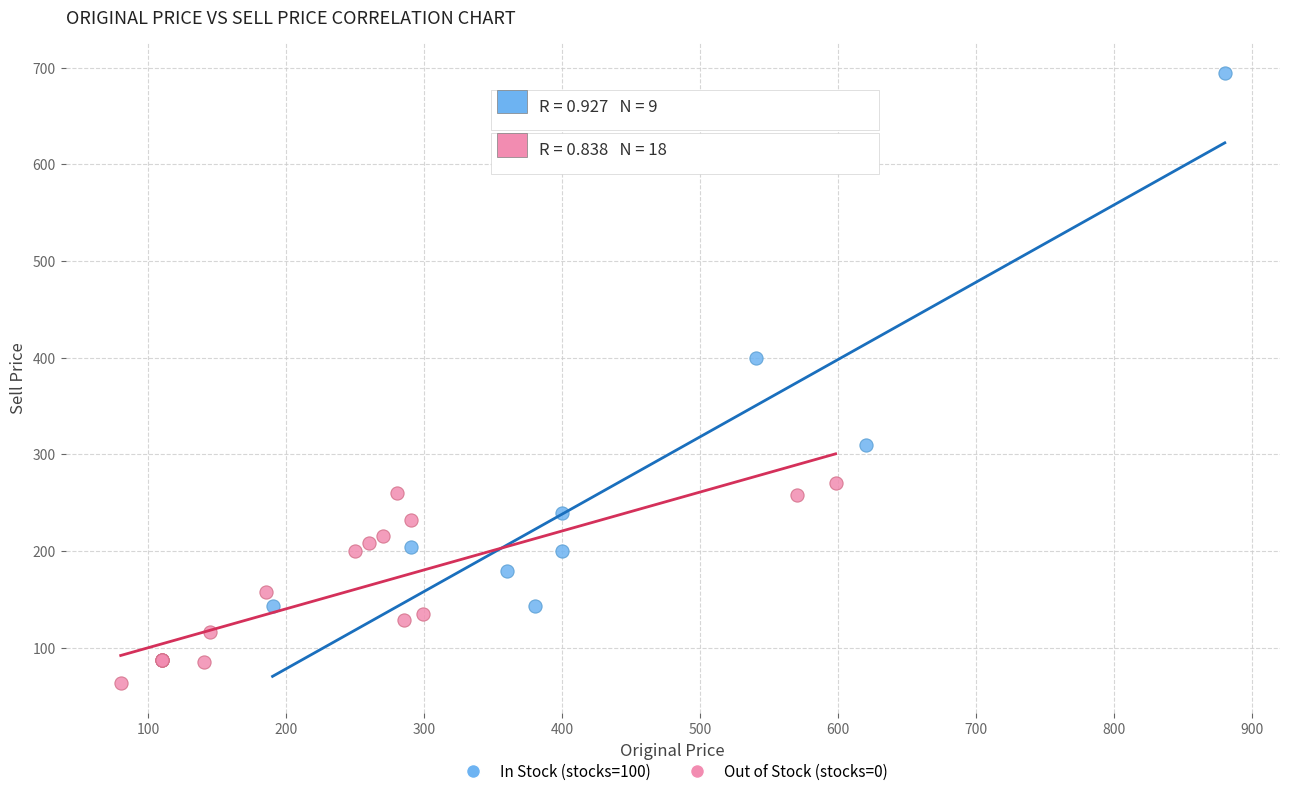

Which series contains the lowest Y value?

Out of Stock (stocks=0)